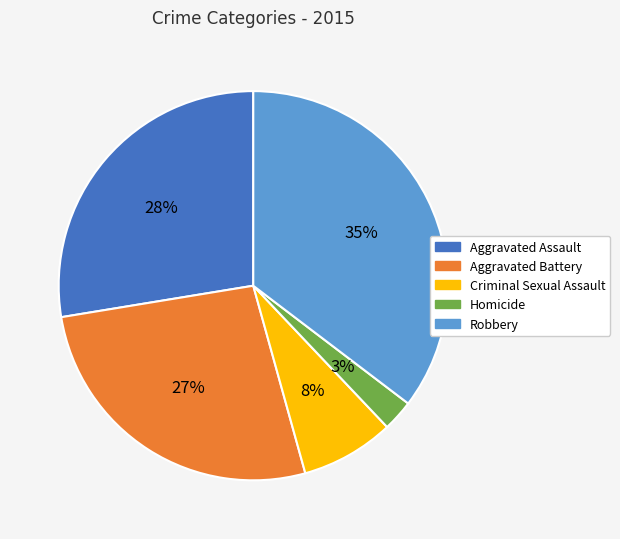

How many slices are in this pie chart?

5